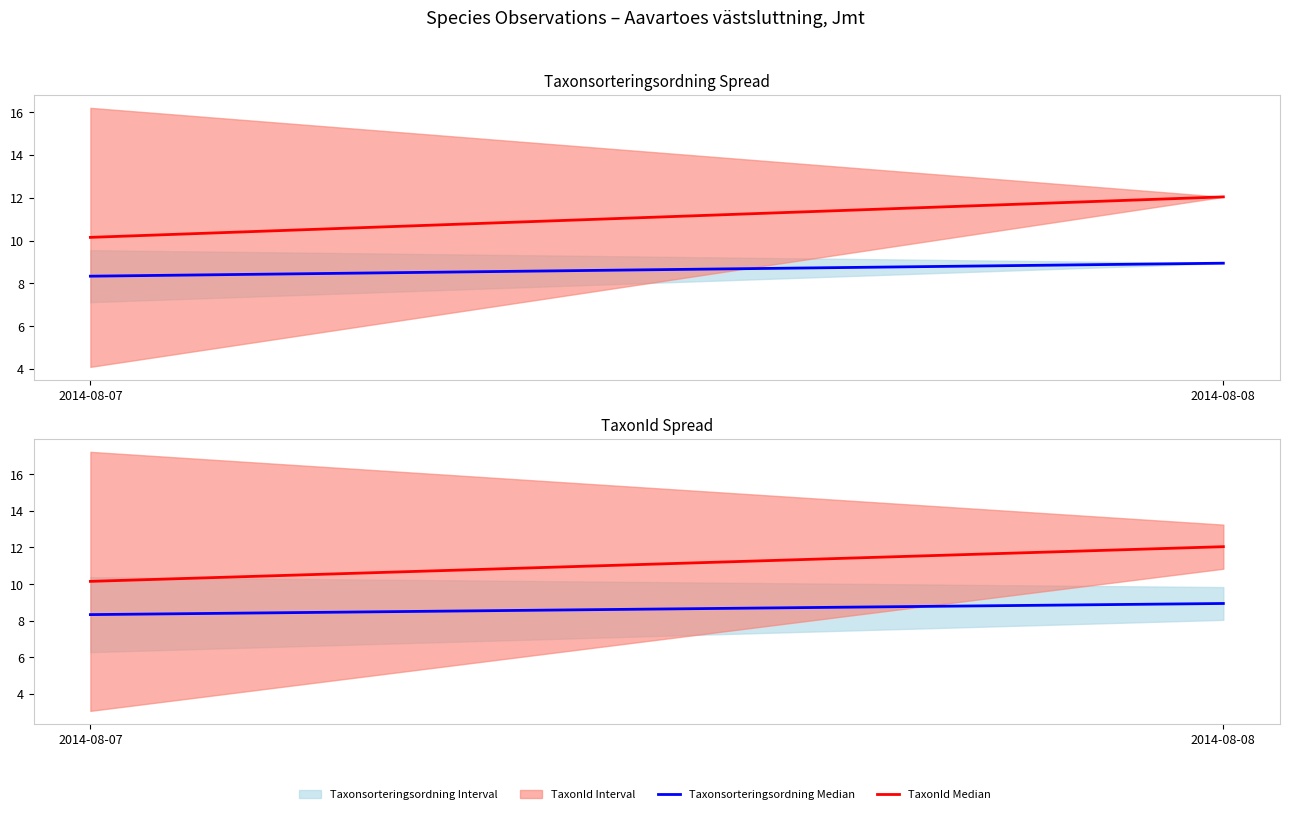

What is the highest value of the Taxonsorteringsordning Median series?

8.9